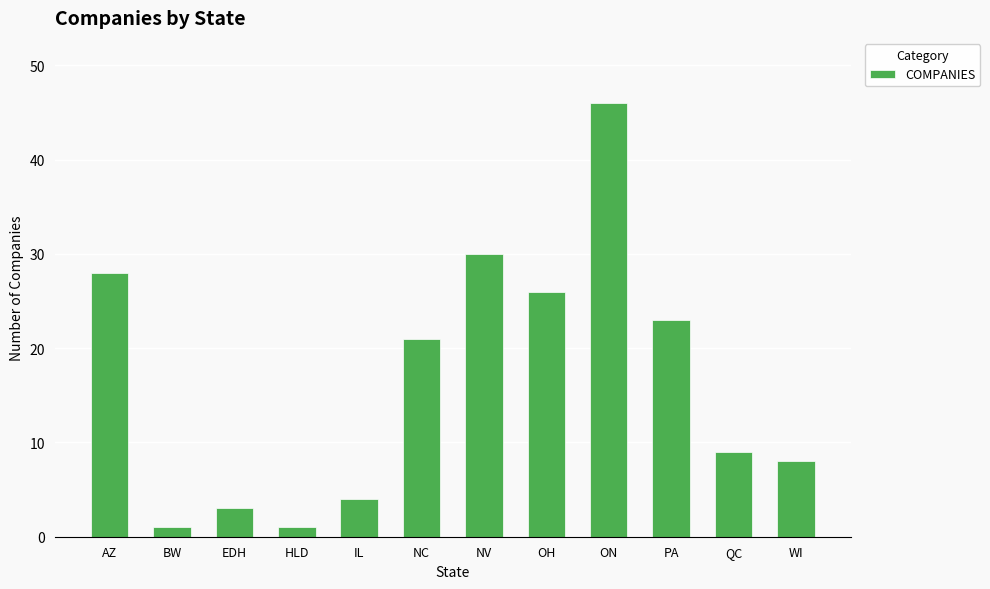

Which has a higher value, WI or EDH?

WI